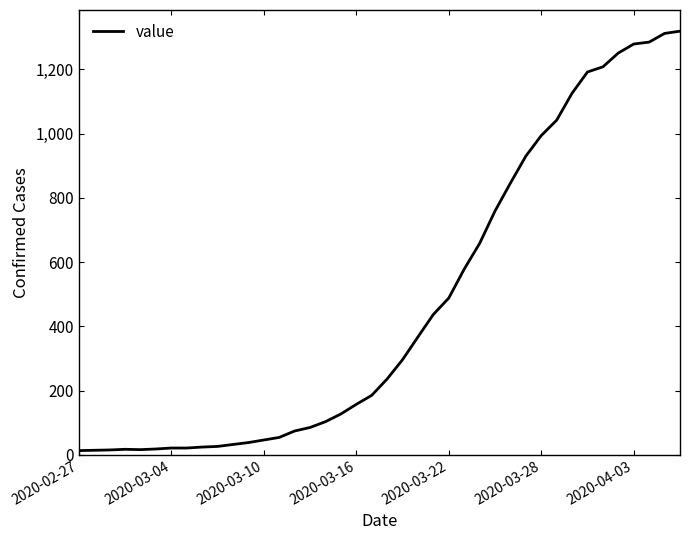

What is the difference between the maximum and minimum values?

1306